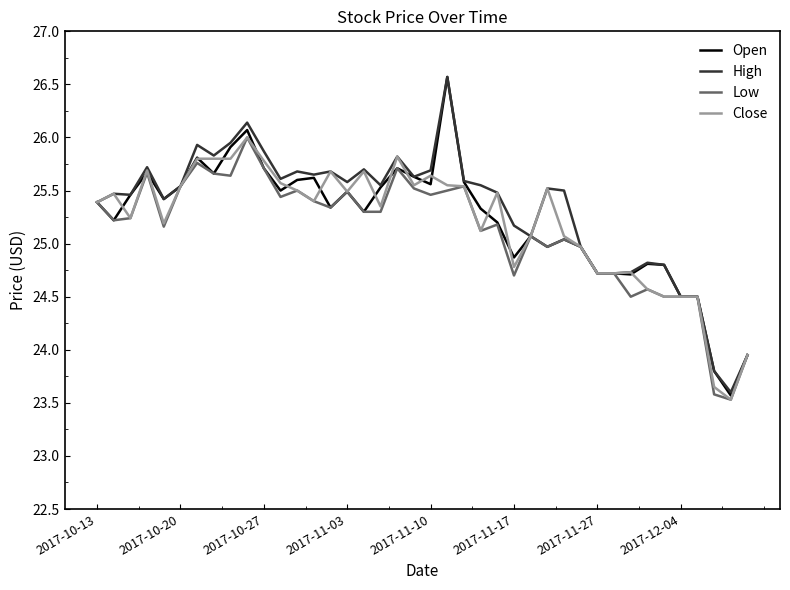

What is the greatest value displayed?

26.6